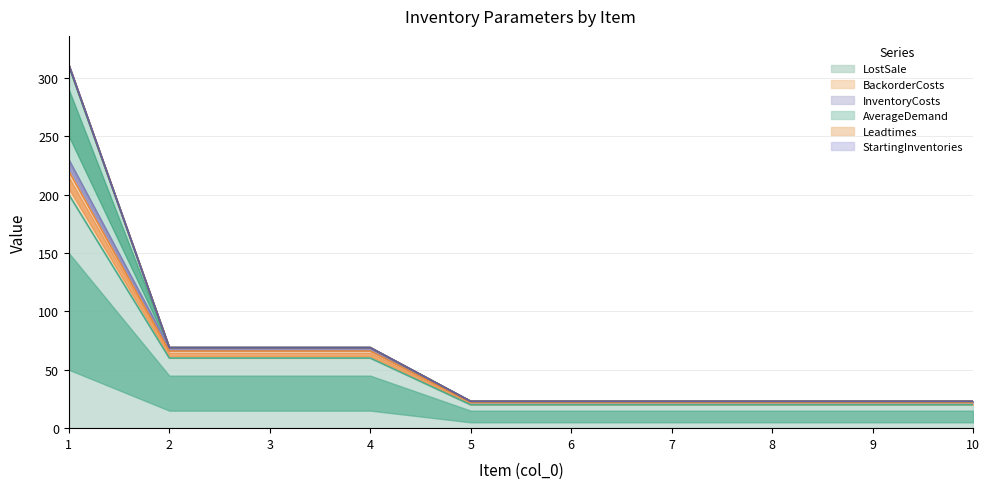

True or false: InventoryCosts has a value of 21 at 4.

False